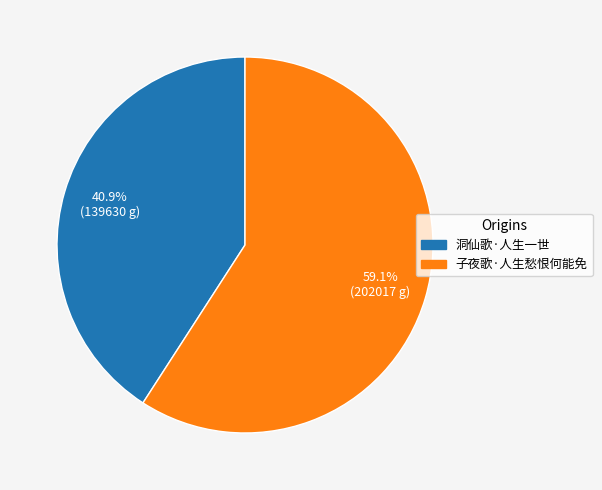

Is it true that 洞仙歌·人生一世 is 41% of the pie?

True